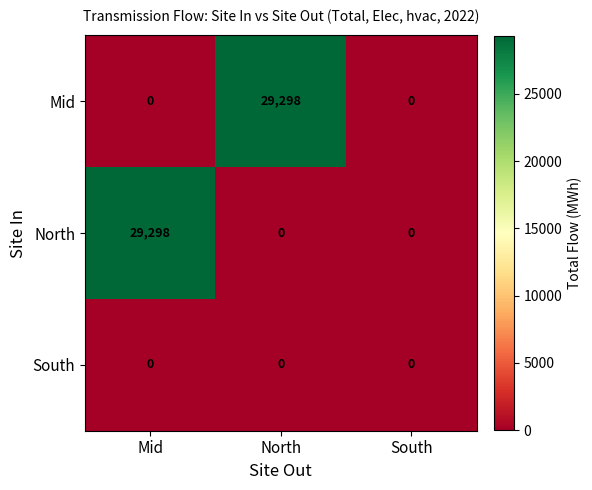

What is the difference between the highest and lowest values at North?

29298